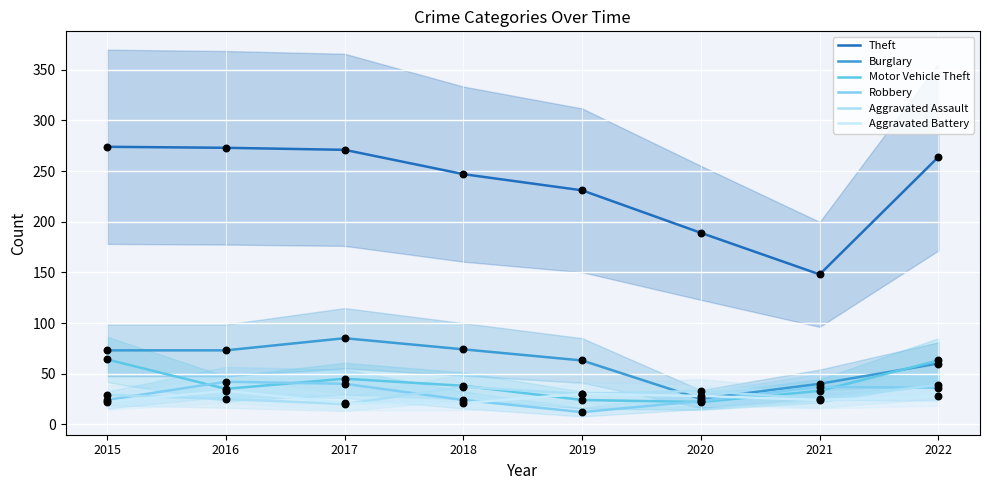

Which series has the widest spread of Y values?

Theft